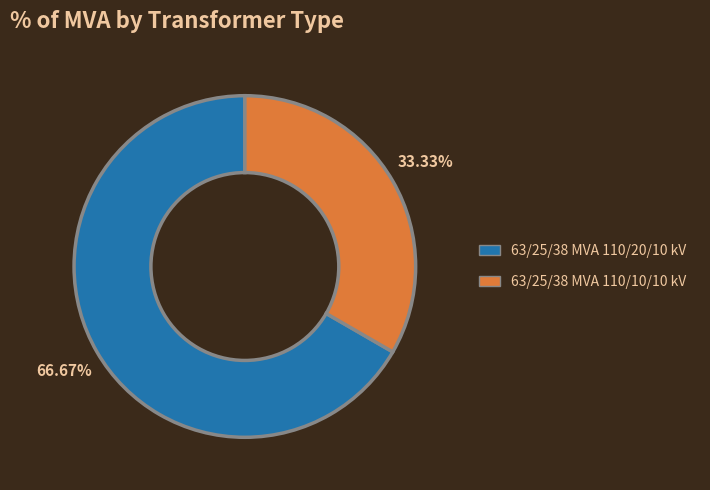

To the nearest percent, what is the average slice percentage?

50%